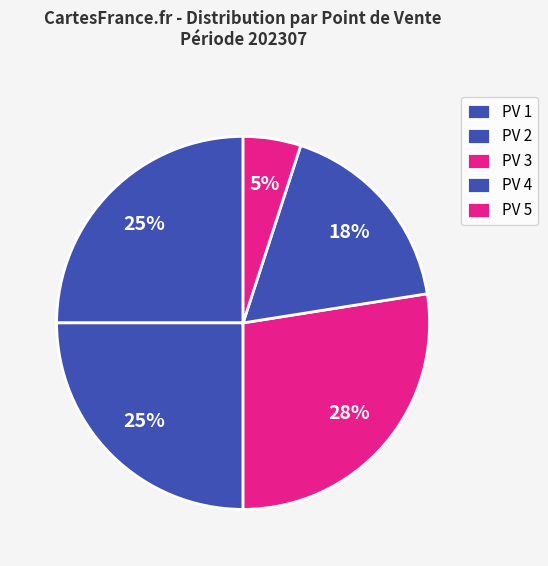

How many segments does this pie chart have?

5